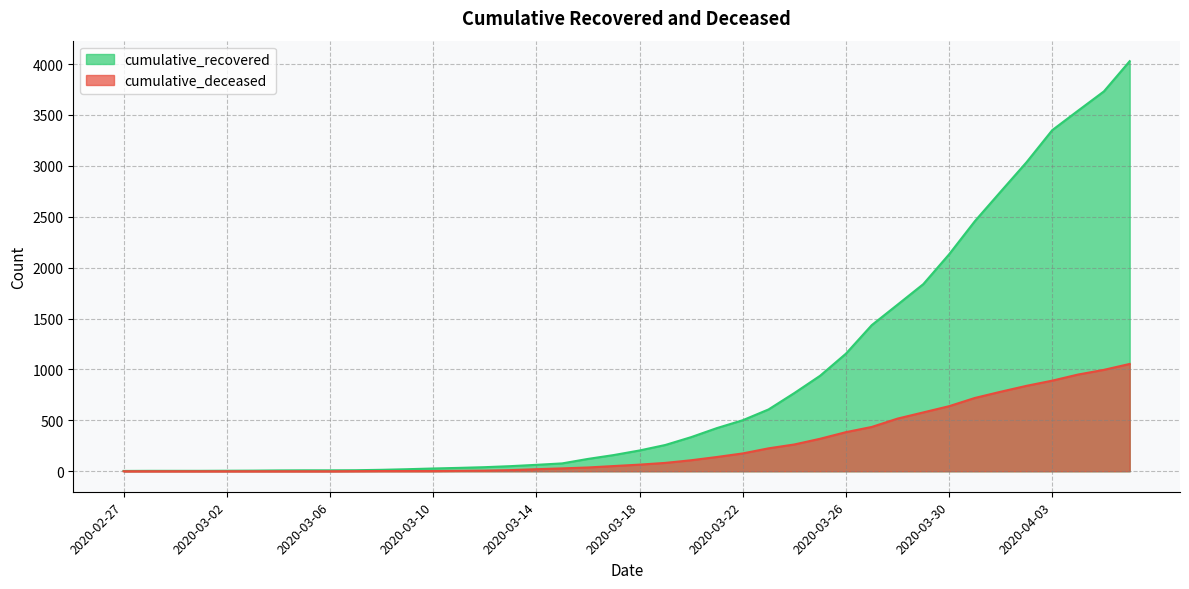

The cumulative_deceased series shows 2 at 2020-03-09. True or false?

True